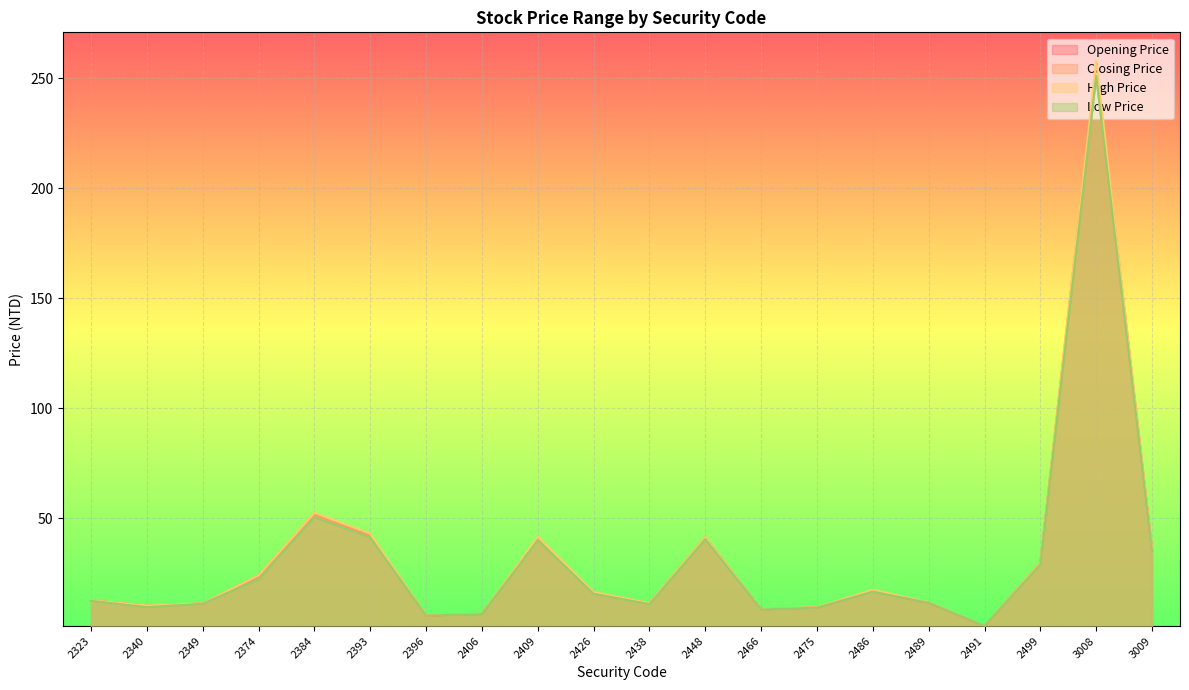

What is the value of the High Price point at the 15th from the left?

17.4